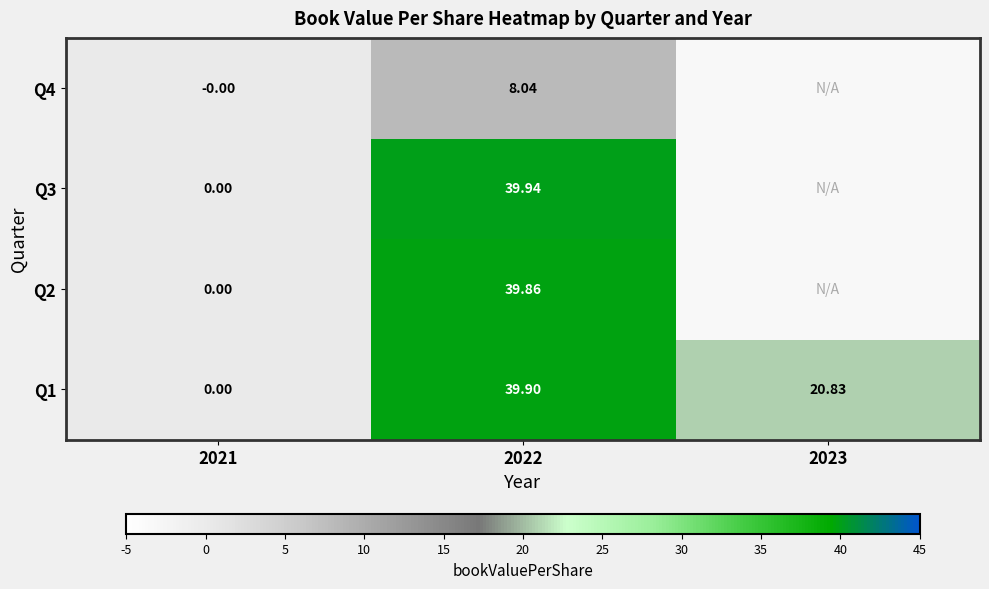

Between 2021 and 2022, which is larger?

2022